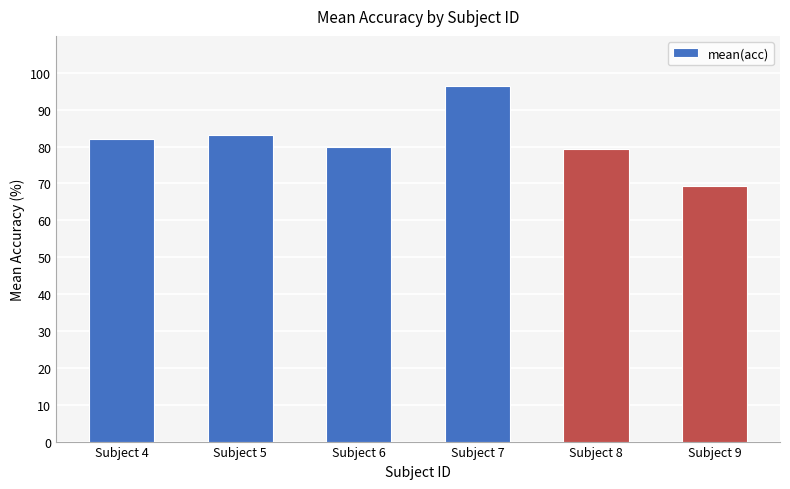

What is the value of the 6th bar from the left?

69.3